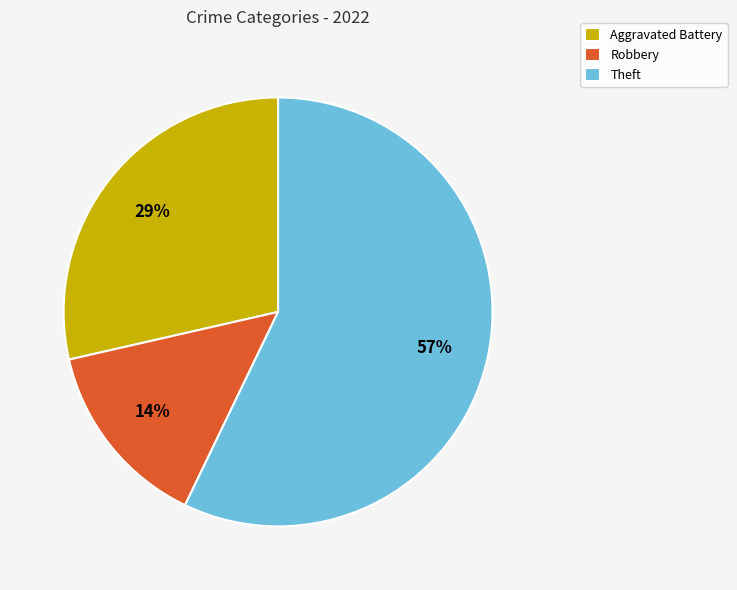

Is Robbery the majority of the pie?

No